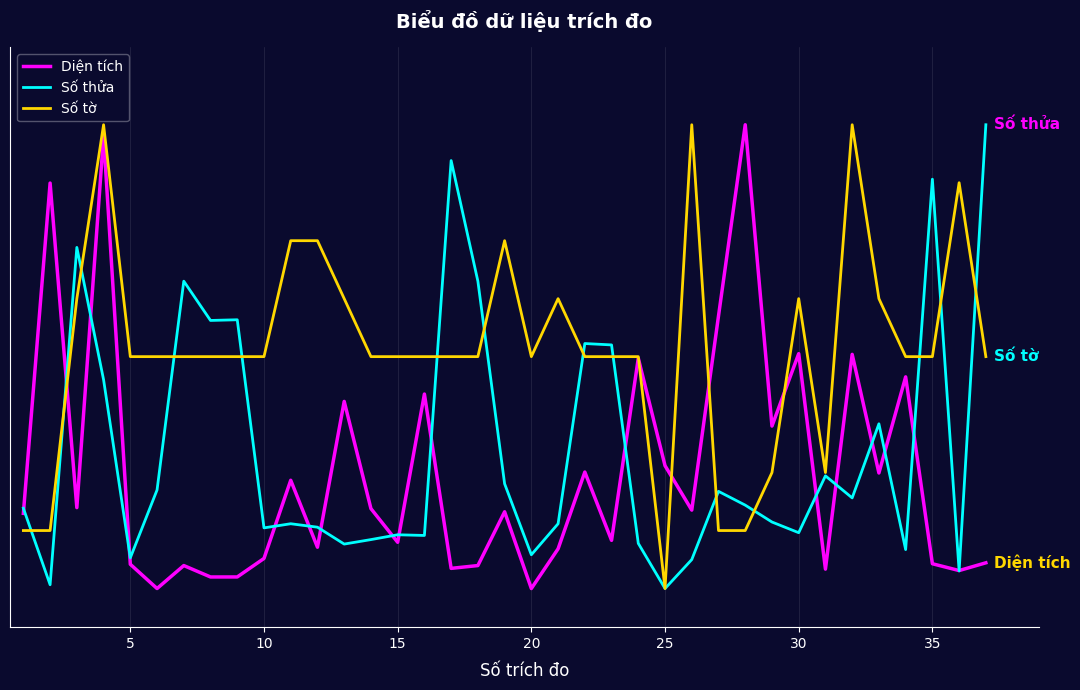

After their last crossing, which series has the higher values: Diện tích or Số tờ?

Số tờ